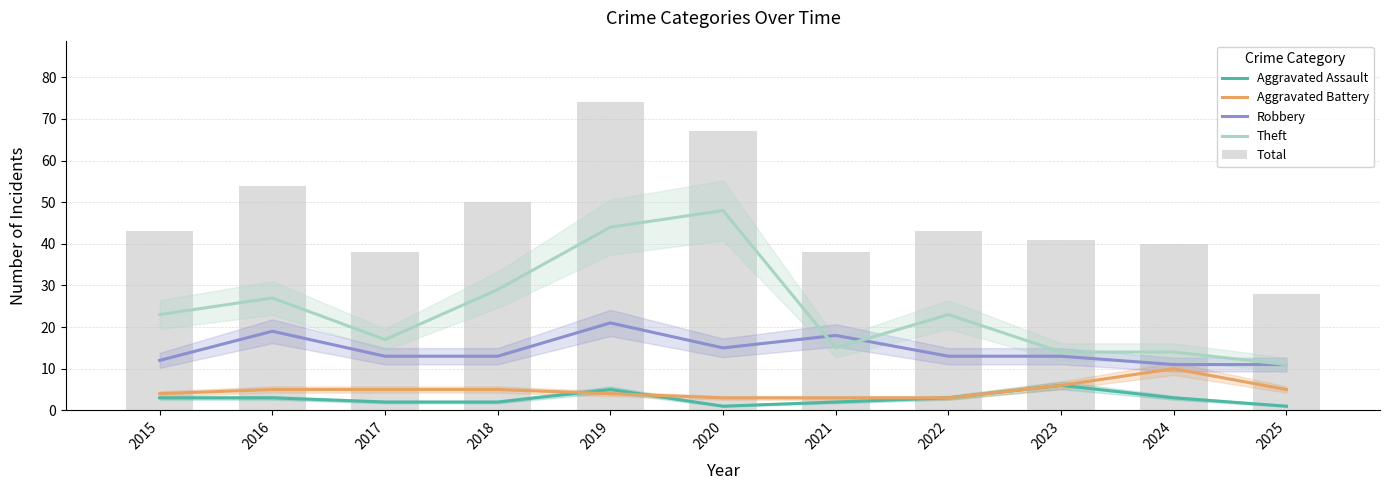

What is the maximum value shown in the chart?

74